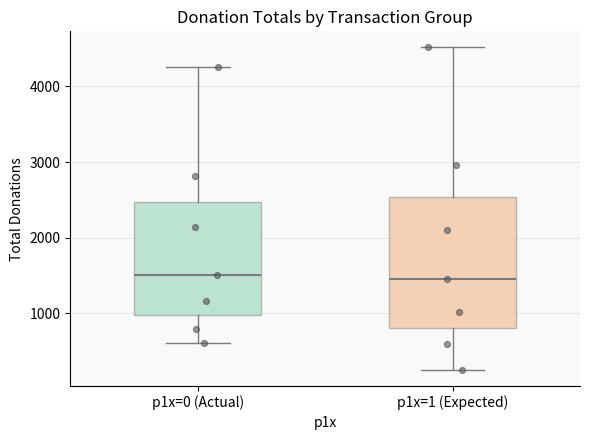

Which box is the tallest, from its lower edge to its upper edge?

p1x=1 (Expected)